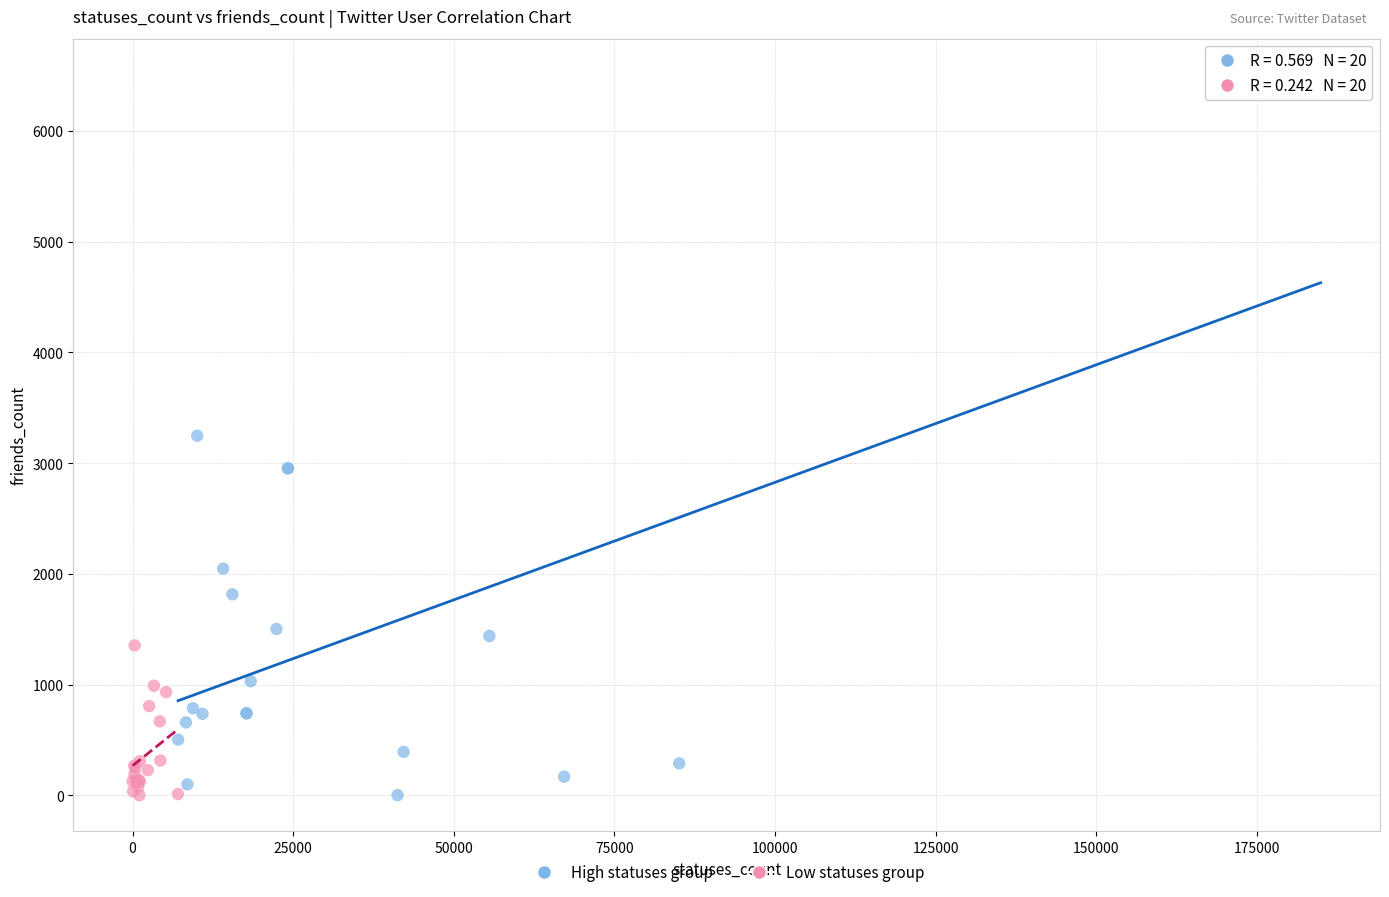

Which series reaches the maximum Y coordinate?

High statuses group